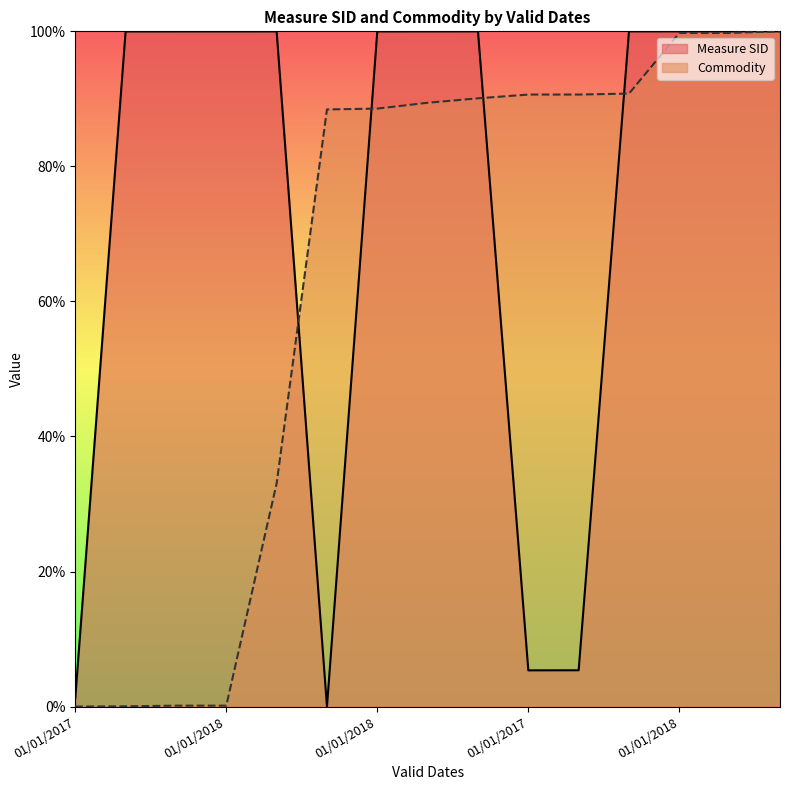

What are all the series names shown in the legend?

Measure SID, Commodity